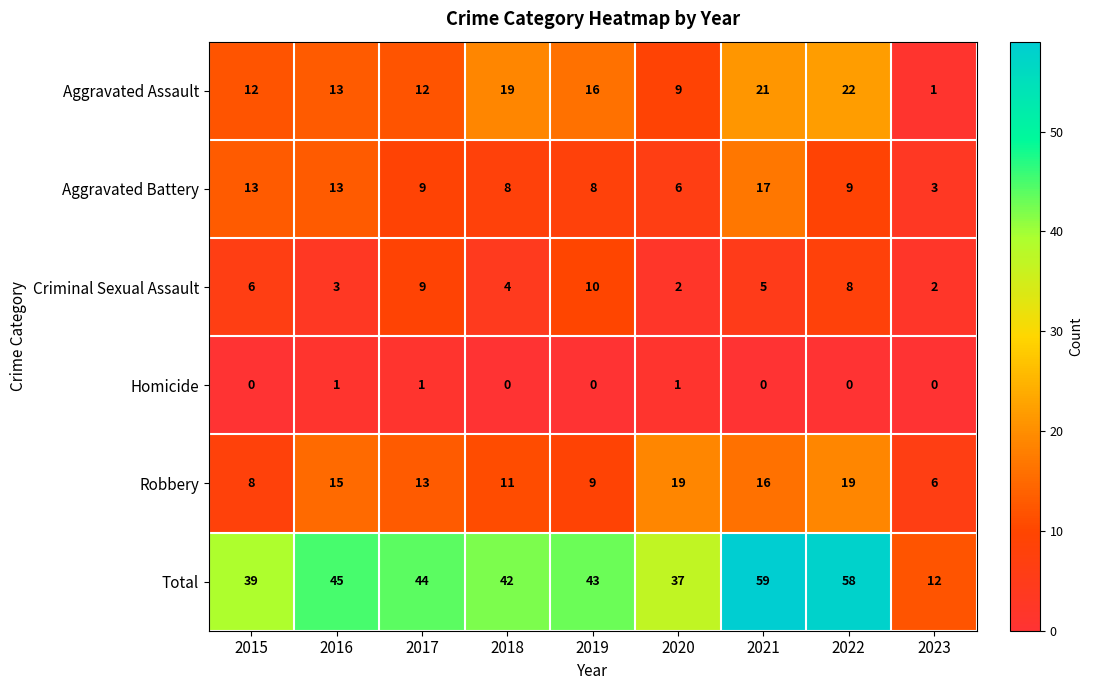

At which category is the sum across all series the highest?

2021